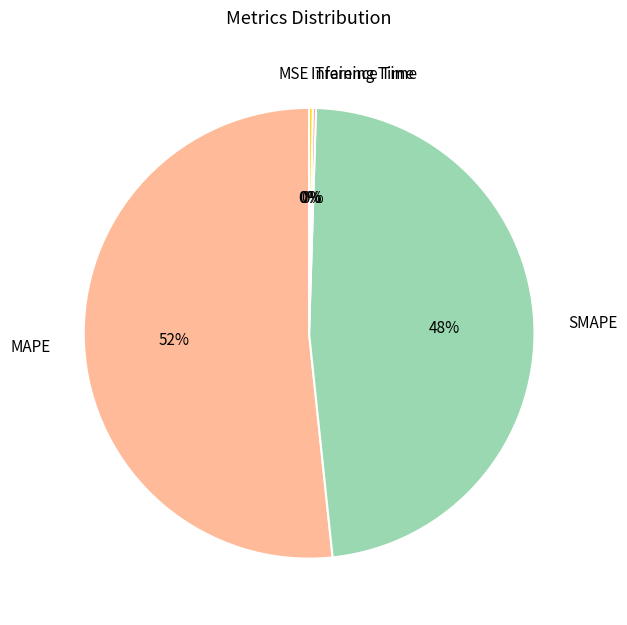

To the nearest percent, what percentage of the pie is SMAPE?

48%